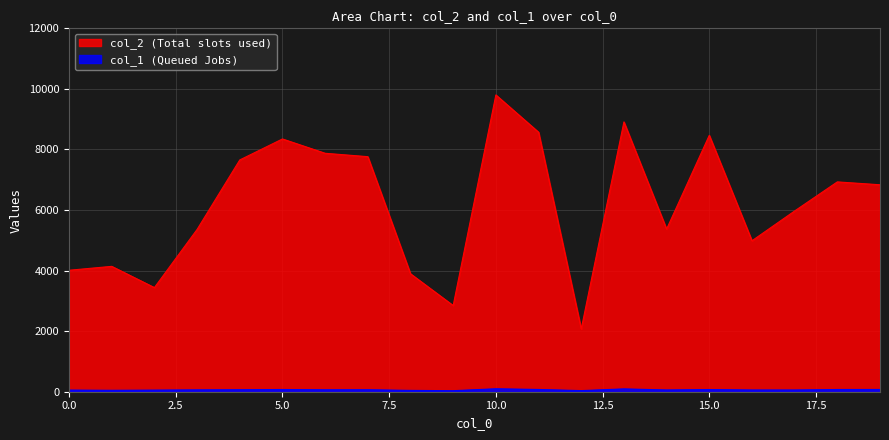

The col_1 series shows 33 at 2. True or false?

False